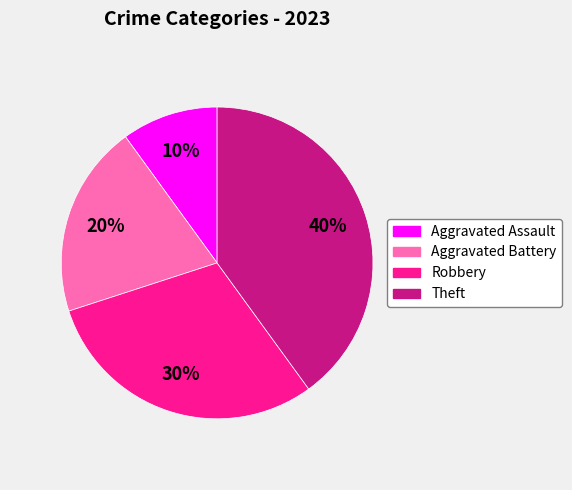

Does any single category account for the majority?

No